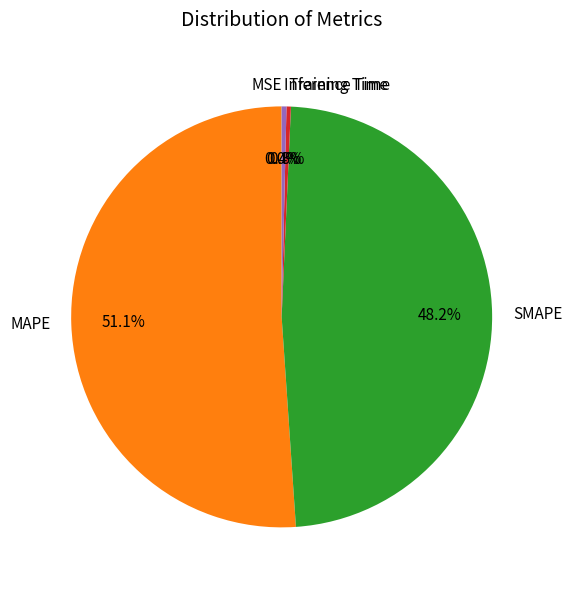

To the nearest percent, what is the average slice percentage?

20%